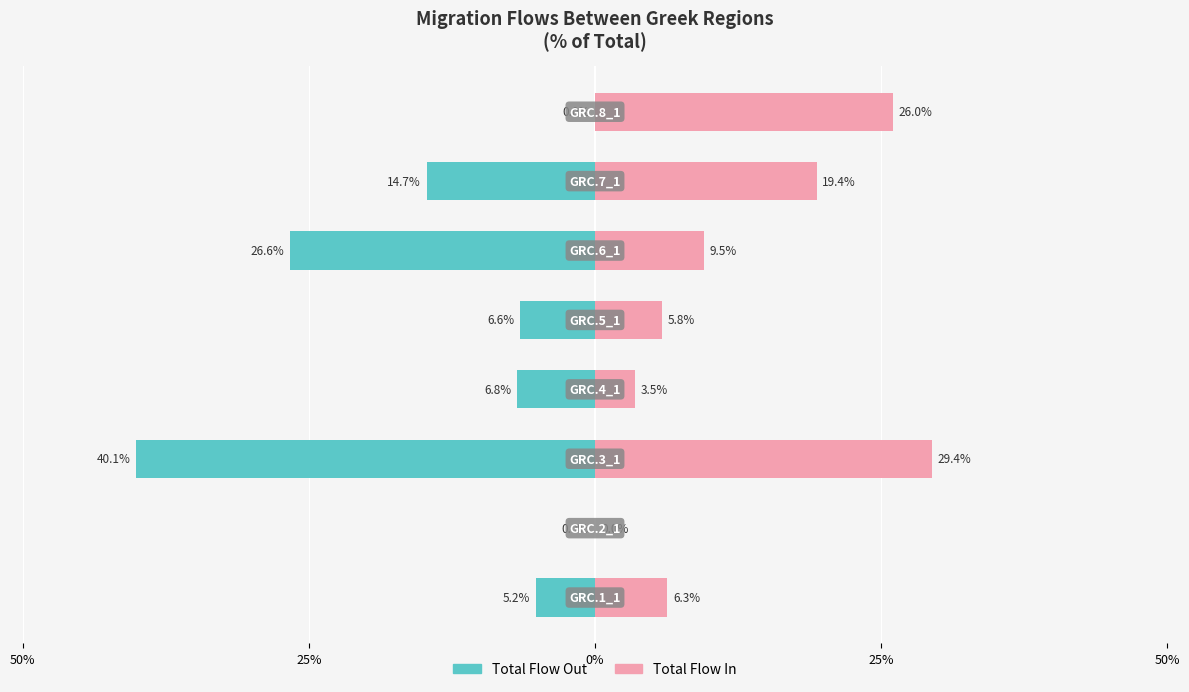

Rank the series by their maximum value, from lowest to highest.

Total Flow Out, Total Flow In